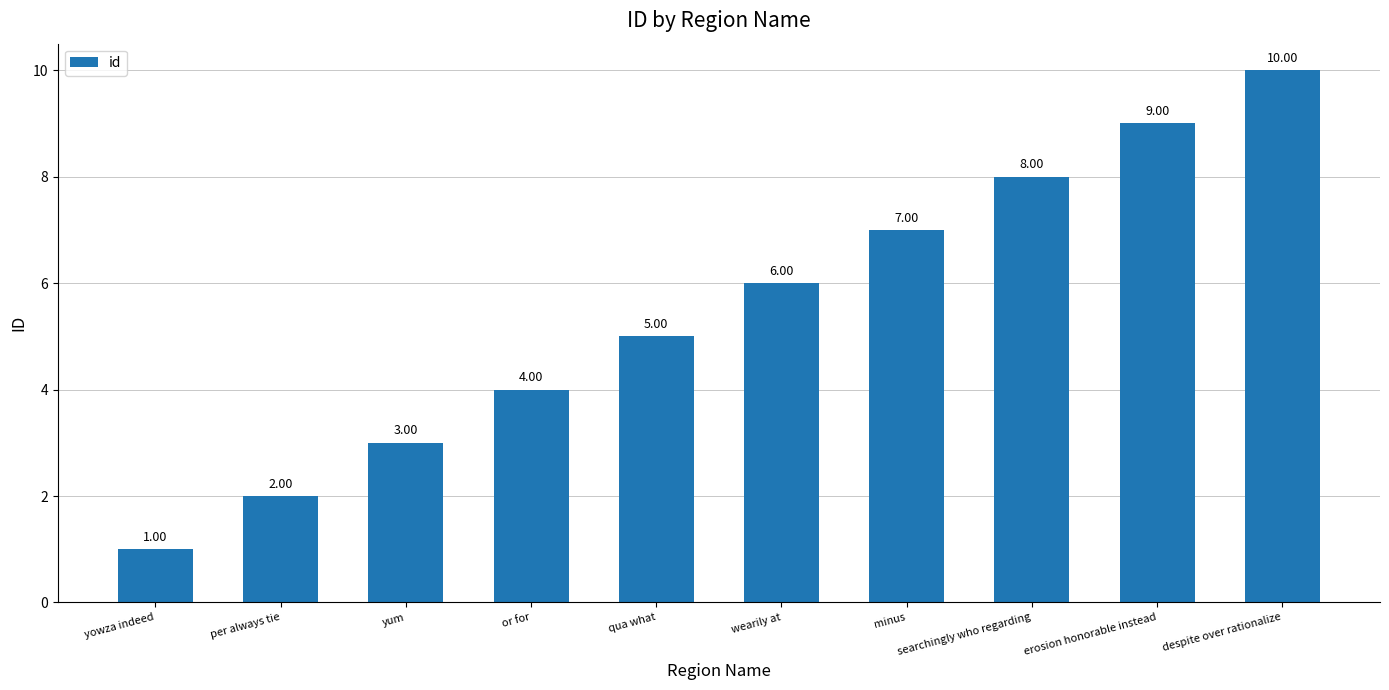

What position from the right is qua what?

6